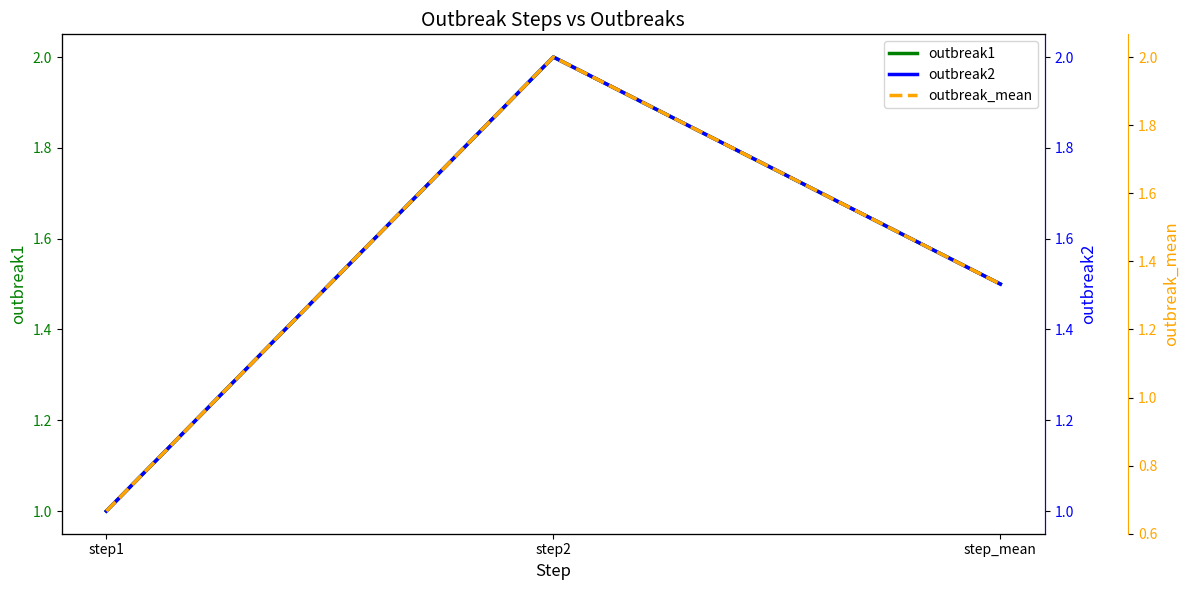

Reading right to left, list all the values displayed in this chart.

outbreak1: step_mean=1.5	step2=2.0	step1=1.0
outbreak2: step_mean=1.5	step2=2.0	step1=1.0
outbreak_mean: step_mean=1.3	step2=2.0	step1=0.7